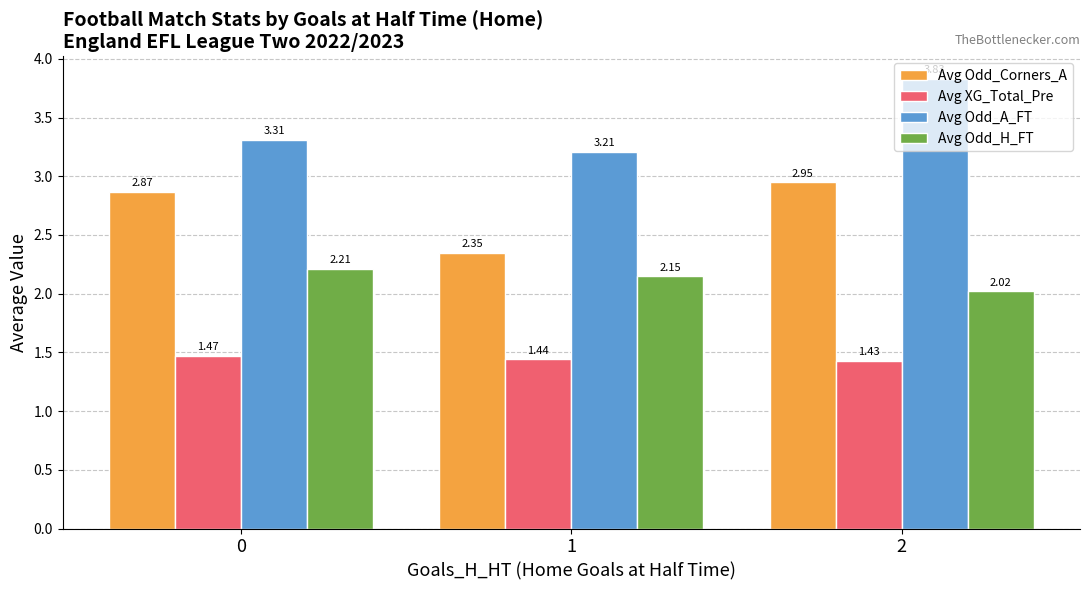

List the series in order of their overall mean, highest first.

Avg Odd_A_FT, Avg Odd_Corners_A, Avg Odd_H_FT, Avg XG_Total_Pre